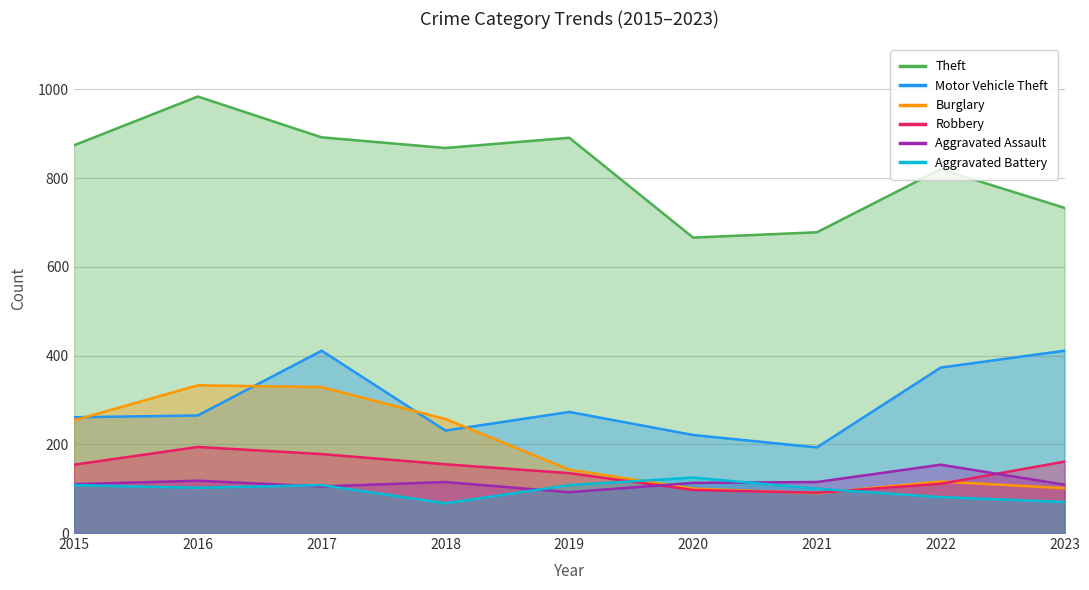

At which label is Motor Vehicle Theft closest to 302?

2019